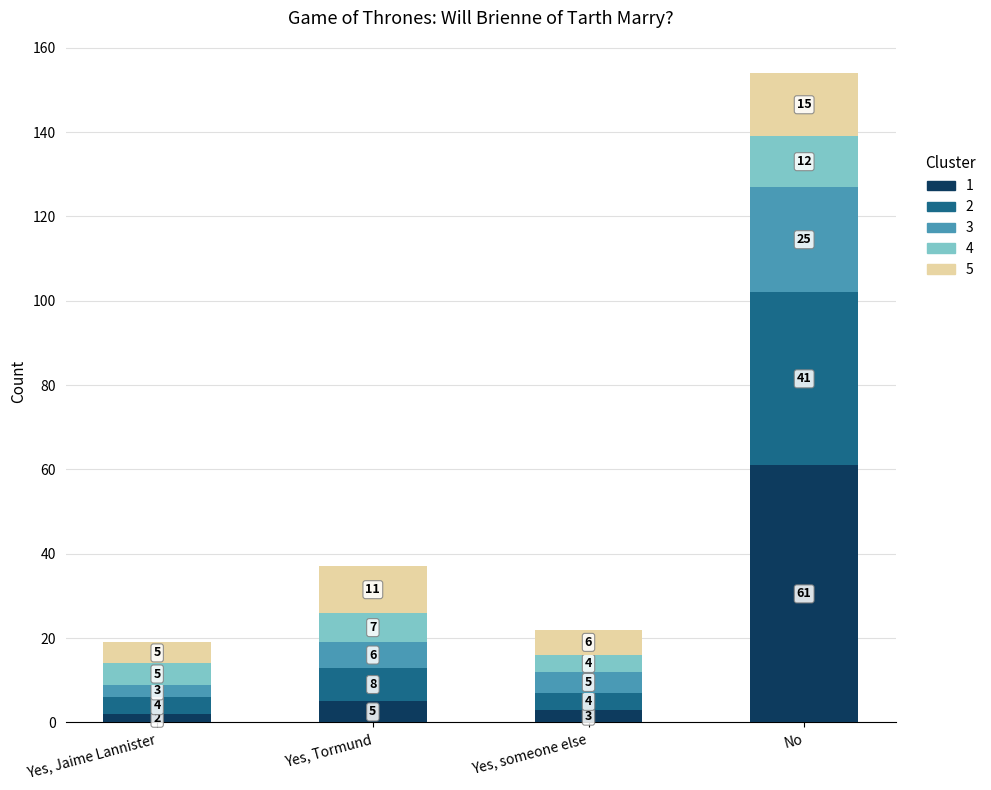

What are all the series names shown in the legend?

1, 2, 3, 4, 5